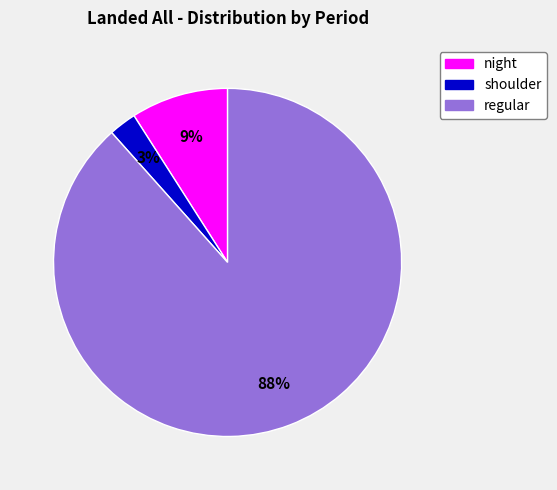

True or false: shoulder accounts for 3% of the total.

True